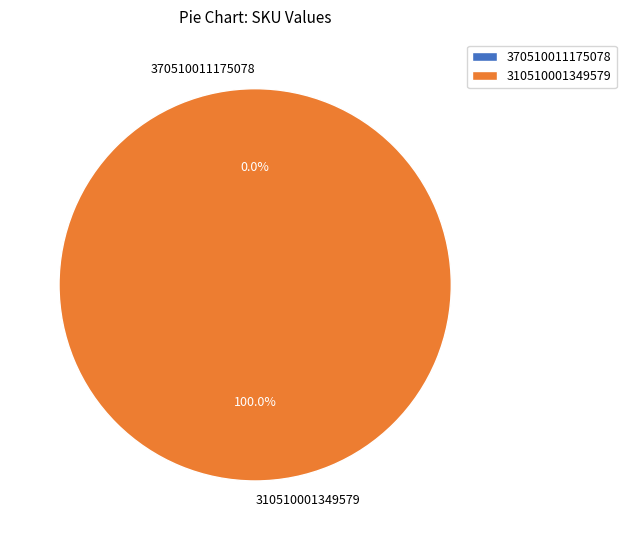

The 370510011175078 slice represents 7% of the pie. True or false?

False